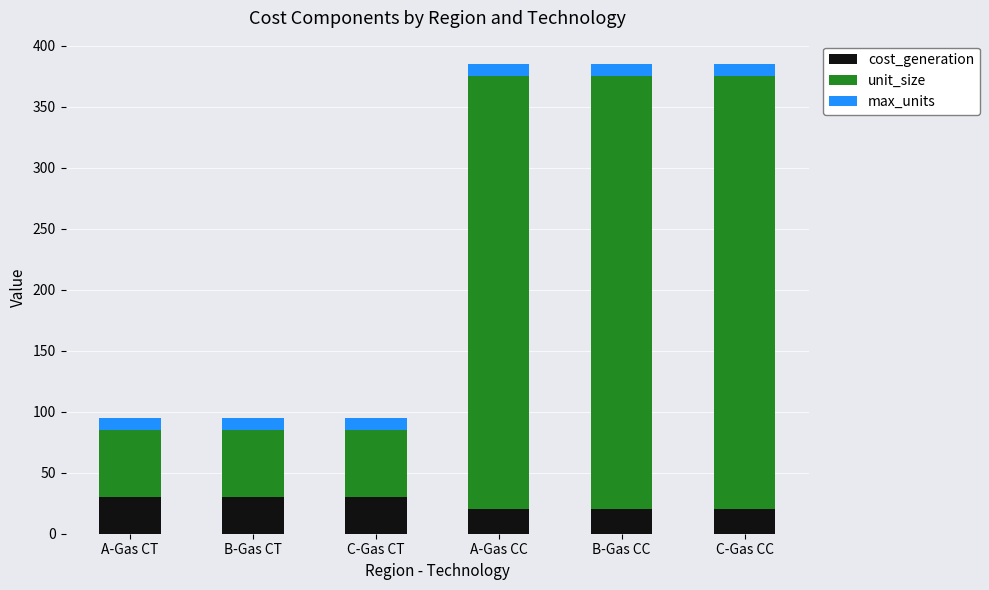

Is it true that cost_generation equals 20 at A-Gas CC?

True